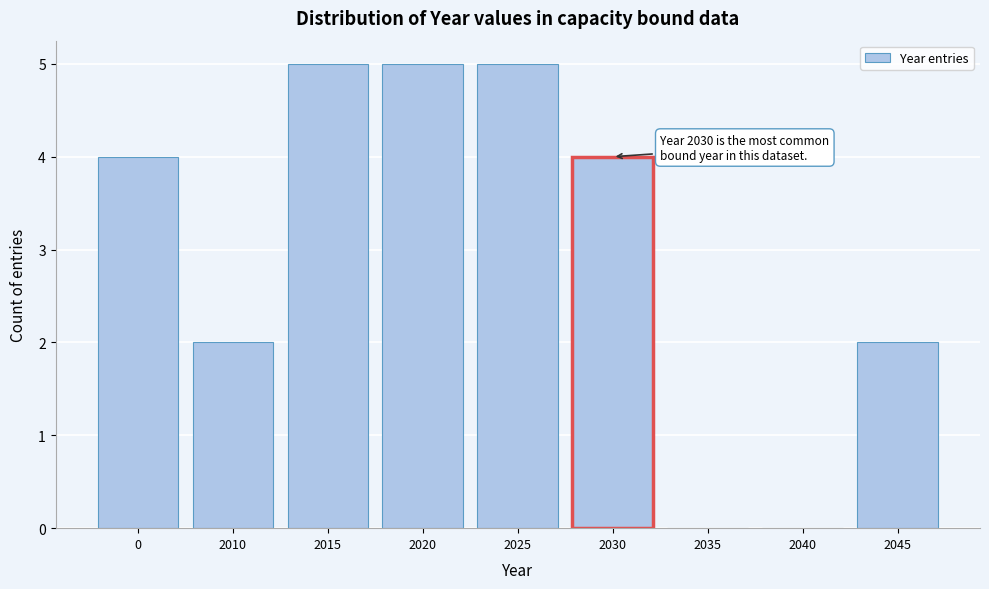

Reading right to left, extract all data points from this chart.

2045=2	2040=0	2035=0	2030=4	2025=5	2020=5	2015=5	2010=2	0=4